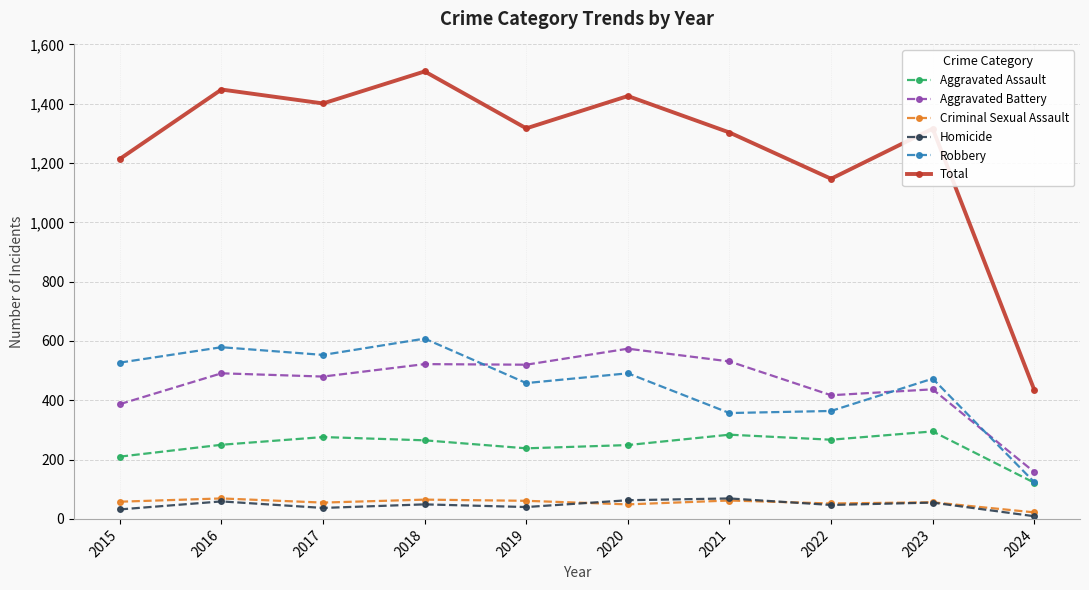

At which category does Total reach its first local valley?

2017